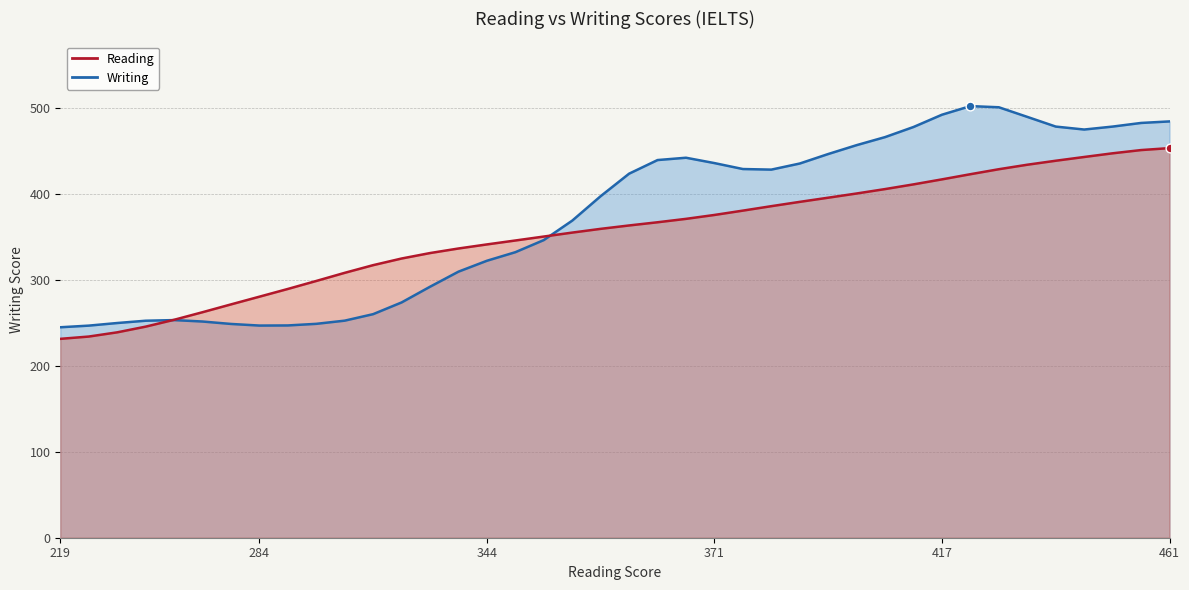

Which series reaches the maximum Y coordinate?

Writing